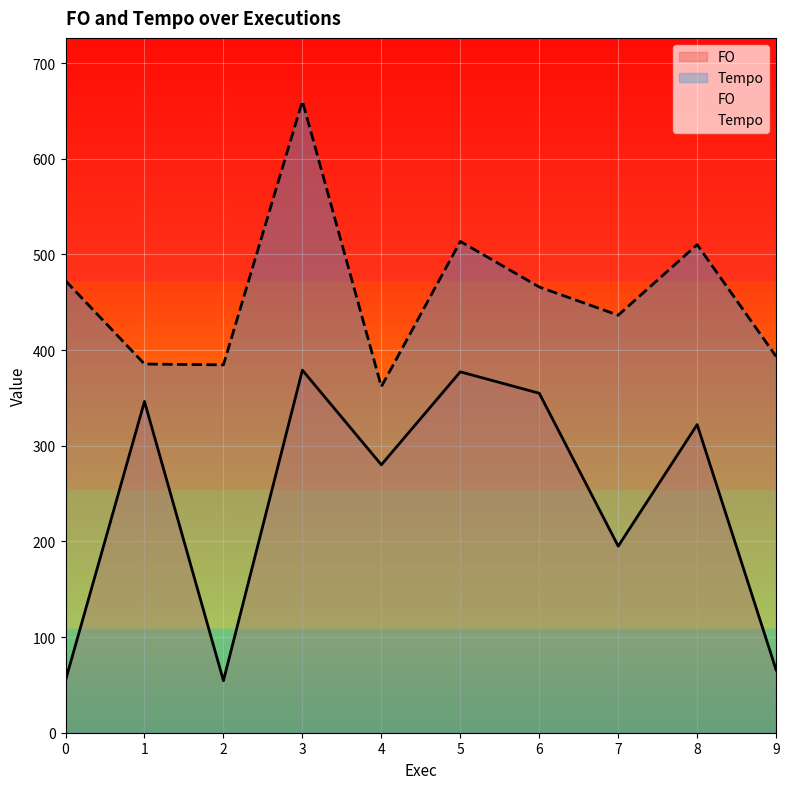

True or false: Tempo and FO cross at least once.

False